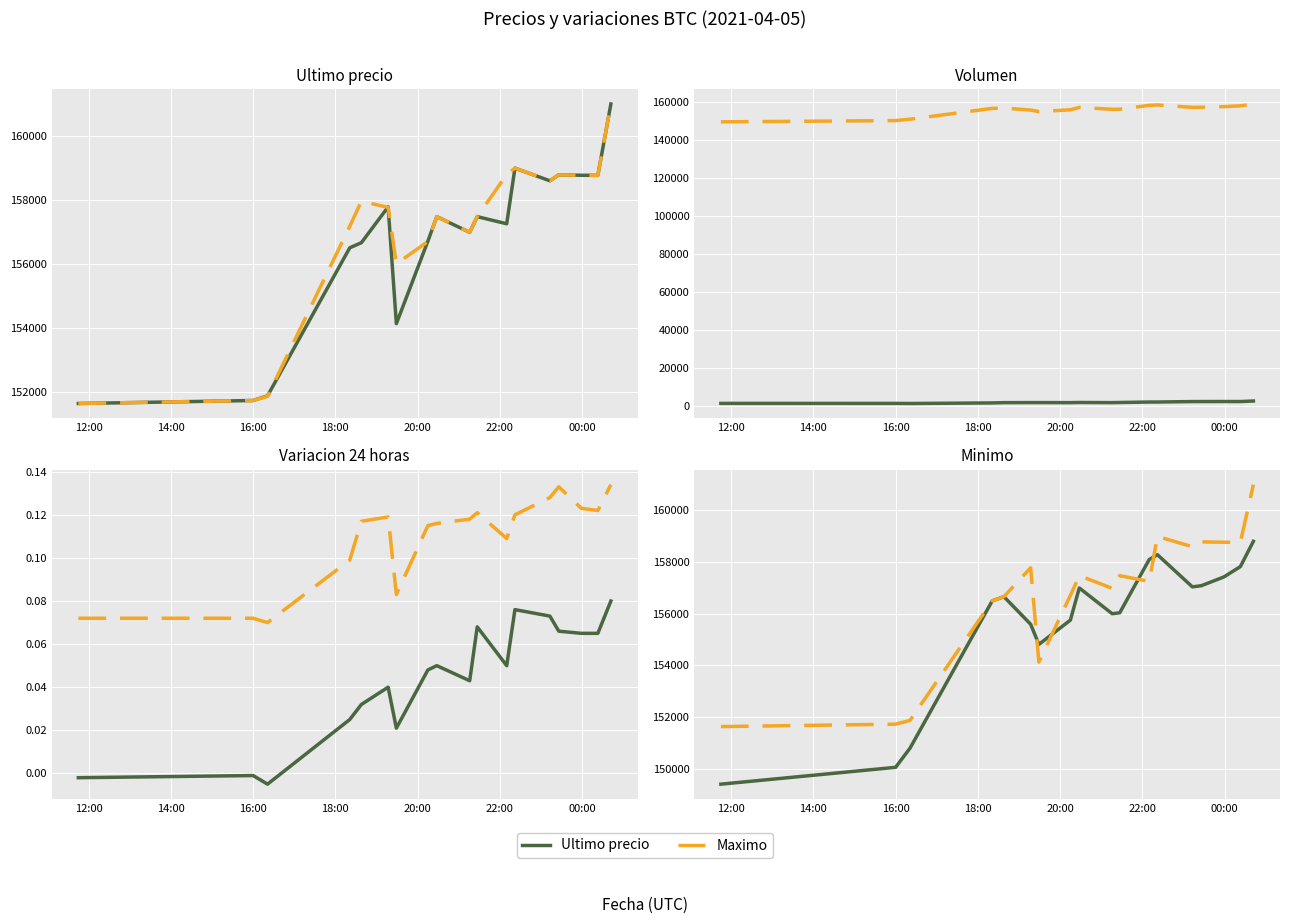

How many times do Ultimo precio and Maximo cross each other?

4